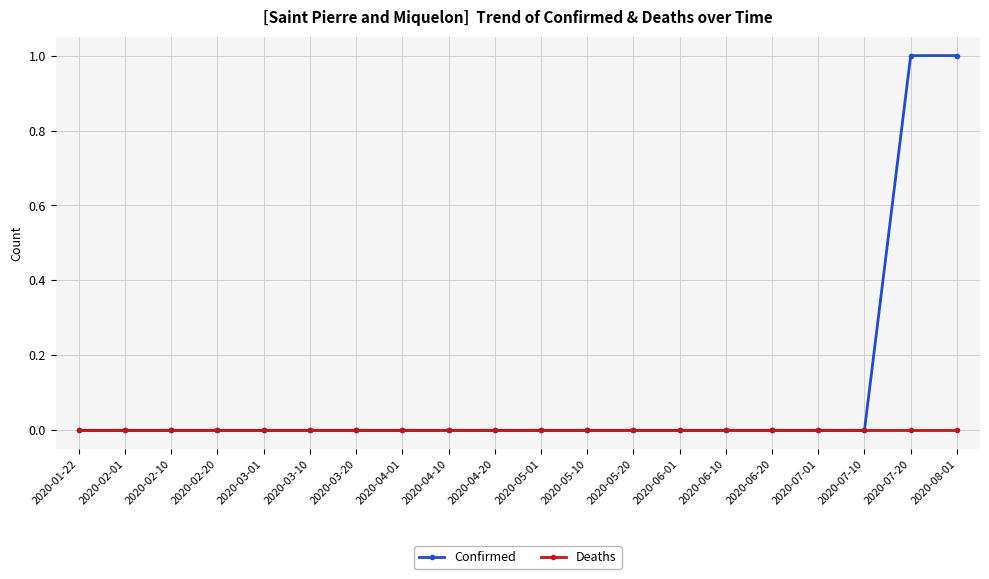

The Deaths series shows 0 at 2020-04-20. True or false?

True